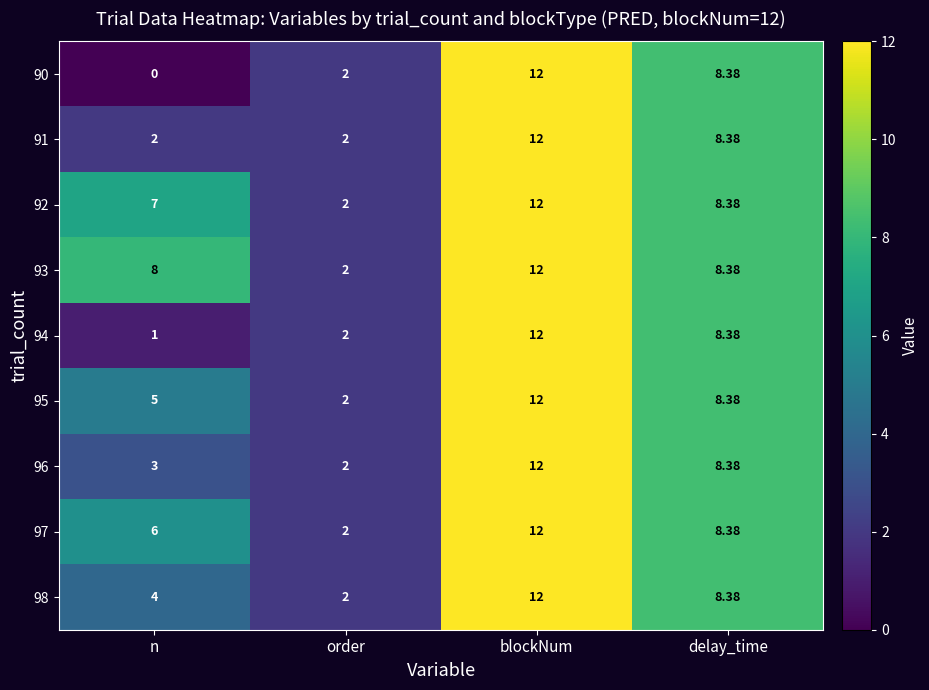

At which category is the sum across all series the highest?

blockNum